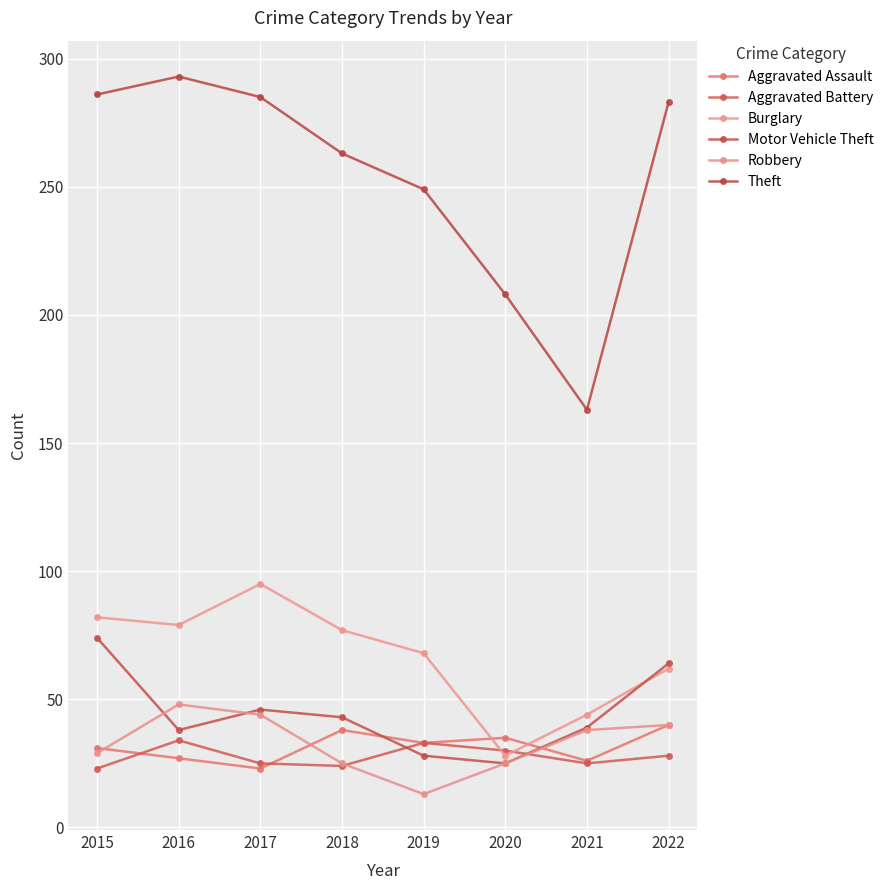

How many data points does each series have?

8